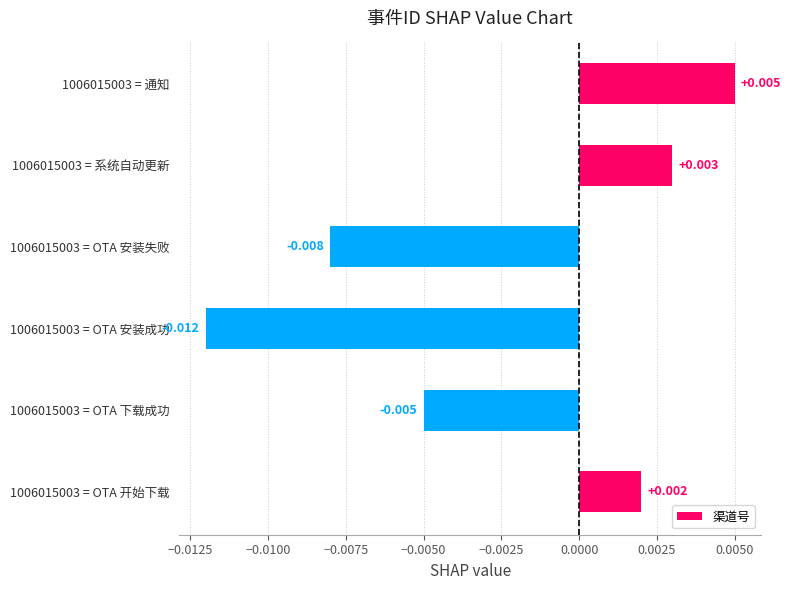

Rank the categories by value from highest to lowest.

1006015003 = 通知, 1006015003 = 系统自动更新, 1006015003 = OTA 开始下载, 1006015003 = OTA 下载成功, 1006015003 = OTA 安装失败, 1006015003 = OTA 安装成功